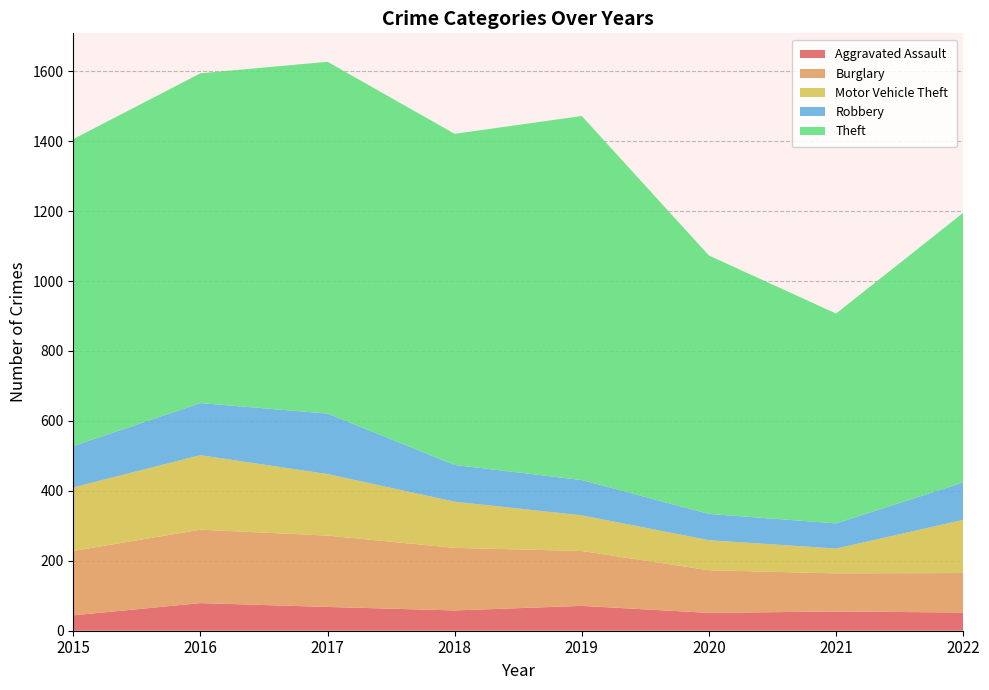

Reading right to left, list all the values displayed in this chart.

Aggravated Assault: 52	55	51	71	58	68	79	44
Burglary: 113	109	122	157	179	204	210	184
Motor Vehicle Theft: 152	71	86	102	132	176	213	182
Robbery: 107	72	75	101	105	173	149	118
Theft: 771	600	739	1041	947	1006	943	878